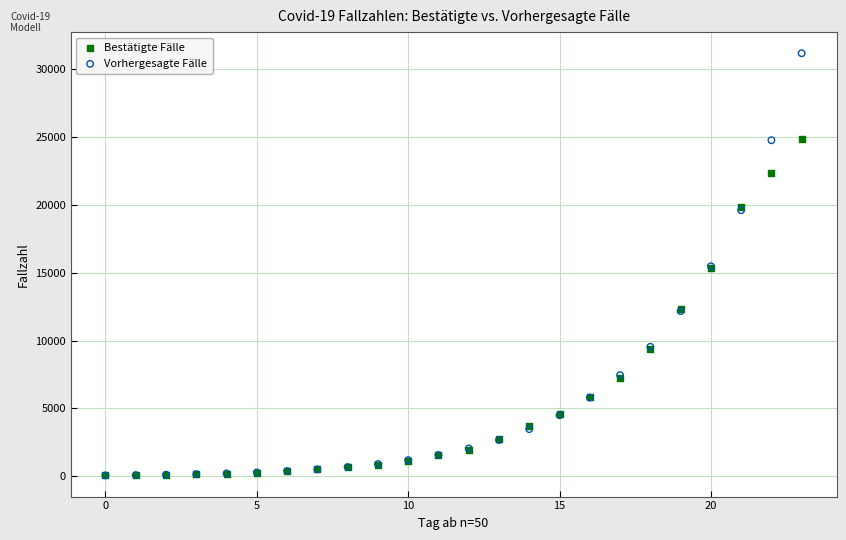

Which series has the widest spread of Y values?

Vorhergesagte Fälle